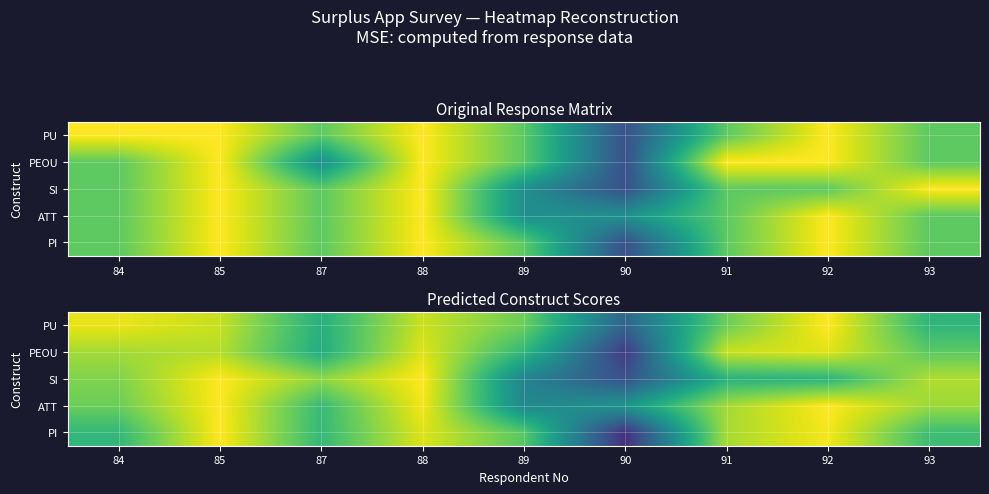

The ATT series shows 6.5 at 88. True or false?

False